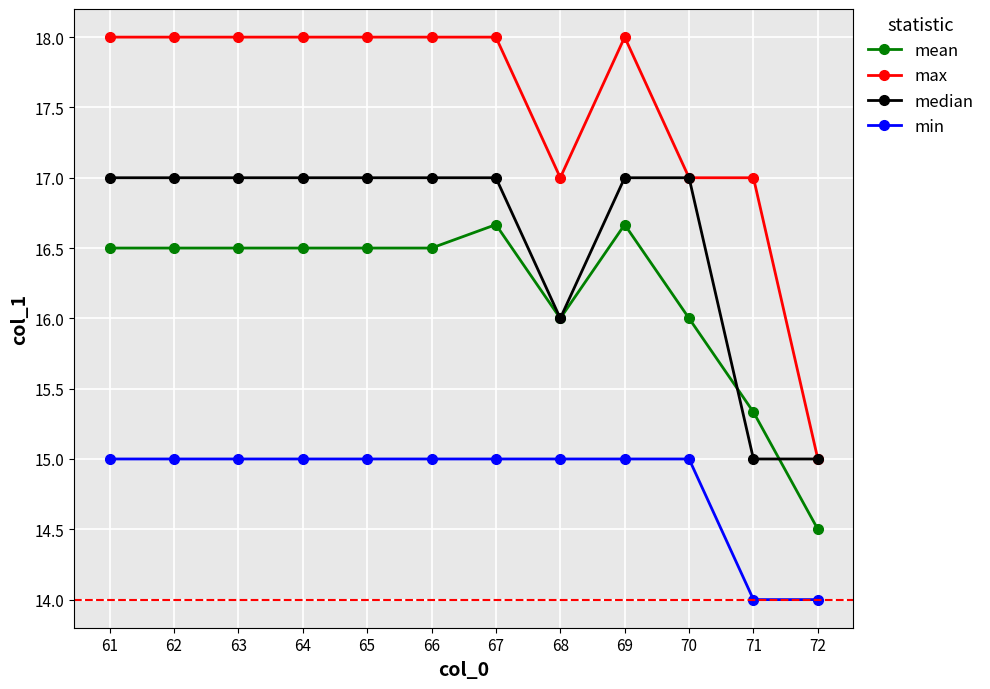

True or false: mean has a value of 16.5 at 66.

True